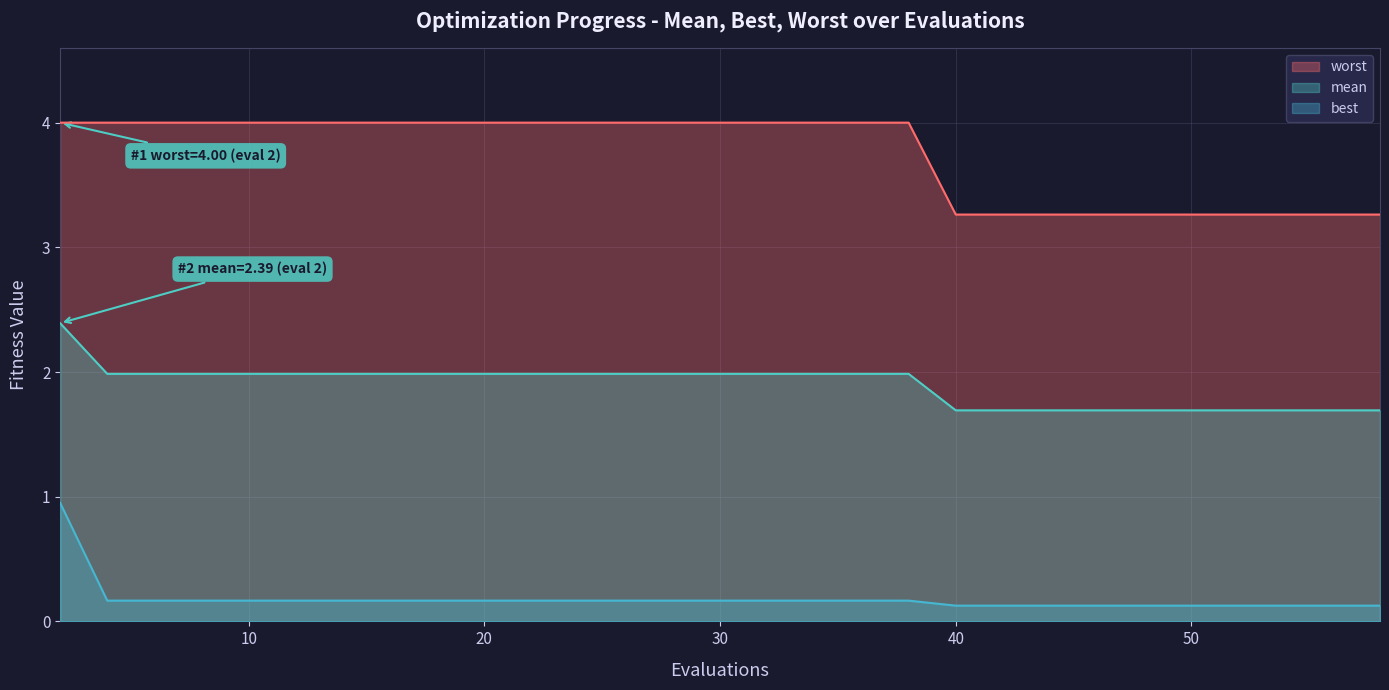

The worst series shows 6.3 at 22. True or false?

False